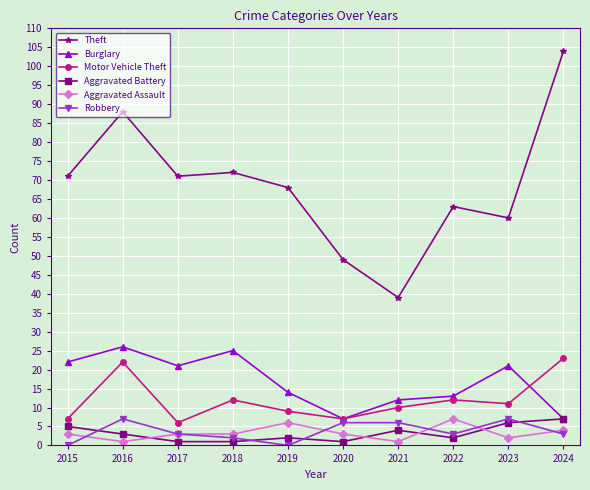

Reading right to left, transcribe all the data shown in this chart.

Theft: 2024=104	2023=60	2022=63	2021=39	2020=49	2019=68	2018=72	2017=71	2016=88	2015=71
Burglary: 2024=7	2023=21	2022=13	2021=12	2020=7	2019=14	2018=25	2017=21	2016=26	2015=22
Motor Vehicle Theft: 2024=23	2023=11	2022=12	2021=10	2020=7	2019=9	2018=12	2017=6	2016=22	2015=7
Aggravated Battery: 2024=7	2023=6	2022=2	2021=4	2020=1	2019=2	2018=1	2017=1	2016=3	2015=5
Aggravated Assault: 2024=4	2023=2	2022=7	2021=1	2020=3	2019=6	2018=3	2017=3	2016=1	2015=3
Robbery: 2024=3	2023=7	2022=3	2021=6	2020=6	2019=0	2018=2	2017=3	2016=7	2015=0